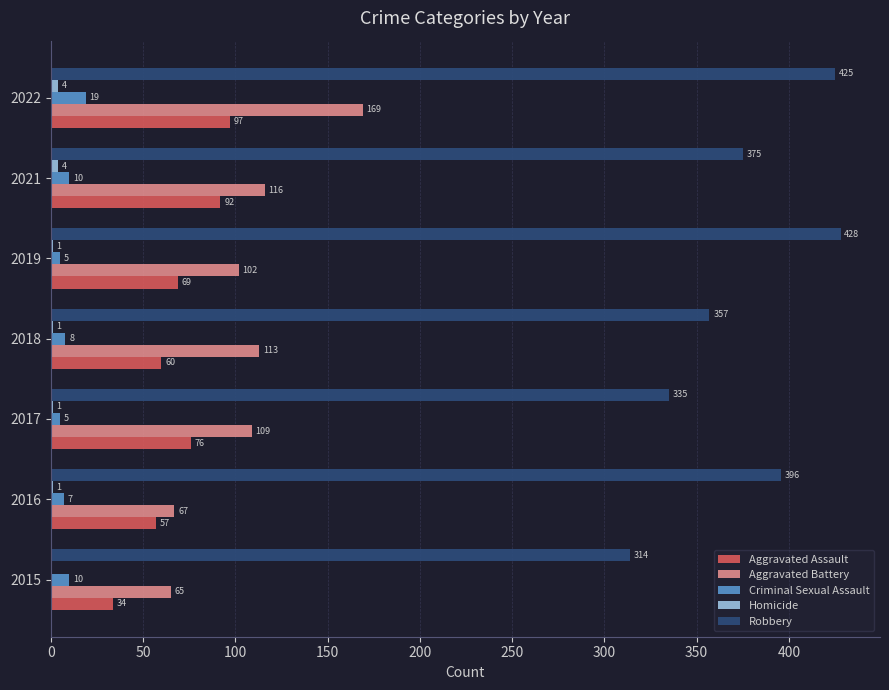

Where is Aggravated Battery nearest to the value 117?

2021